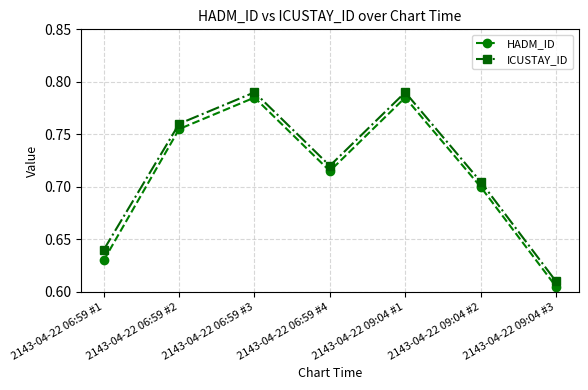

What is the difference between the second highest and minimum values in the HADM_ID series?

0.2